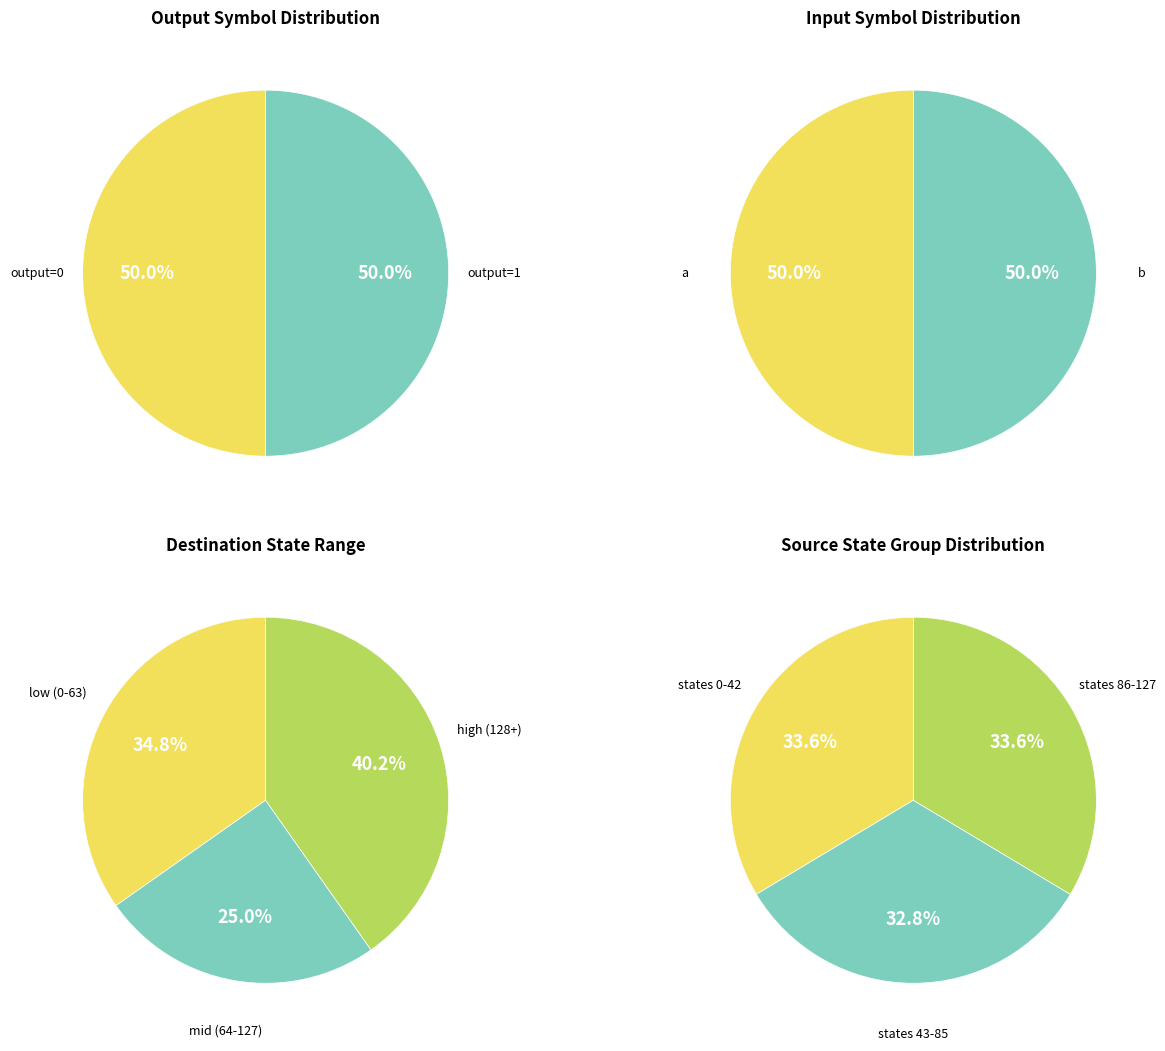

Does 7 account for over 50% of the chart?

No